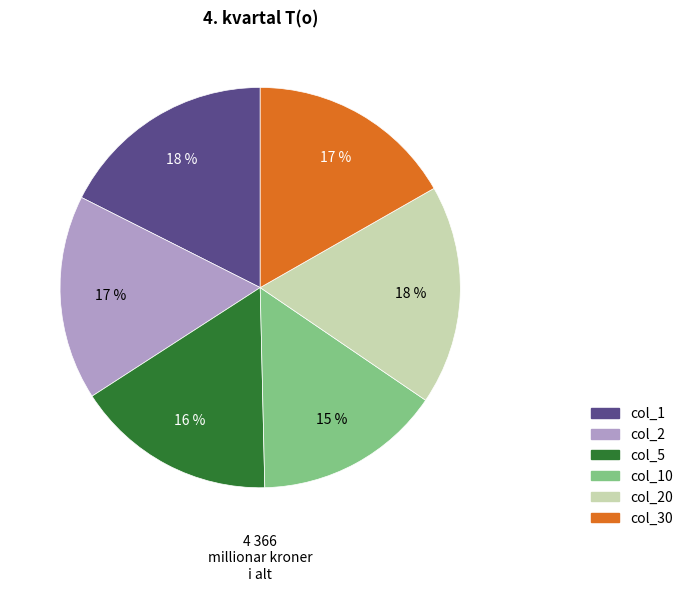

To the nearest percent, what is the average slice percentage?

17%